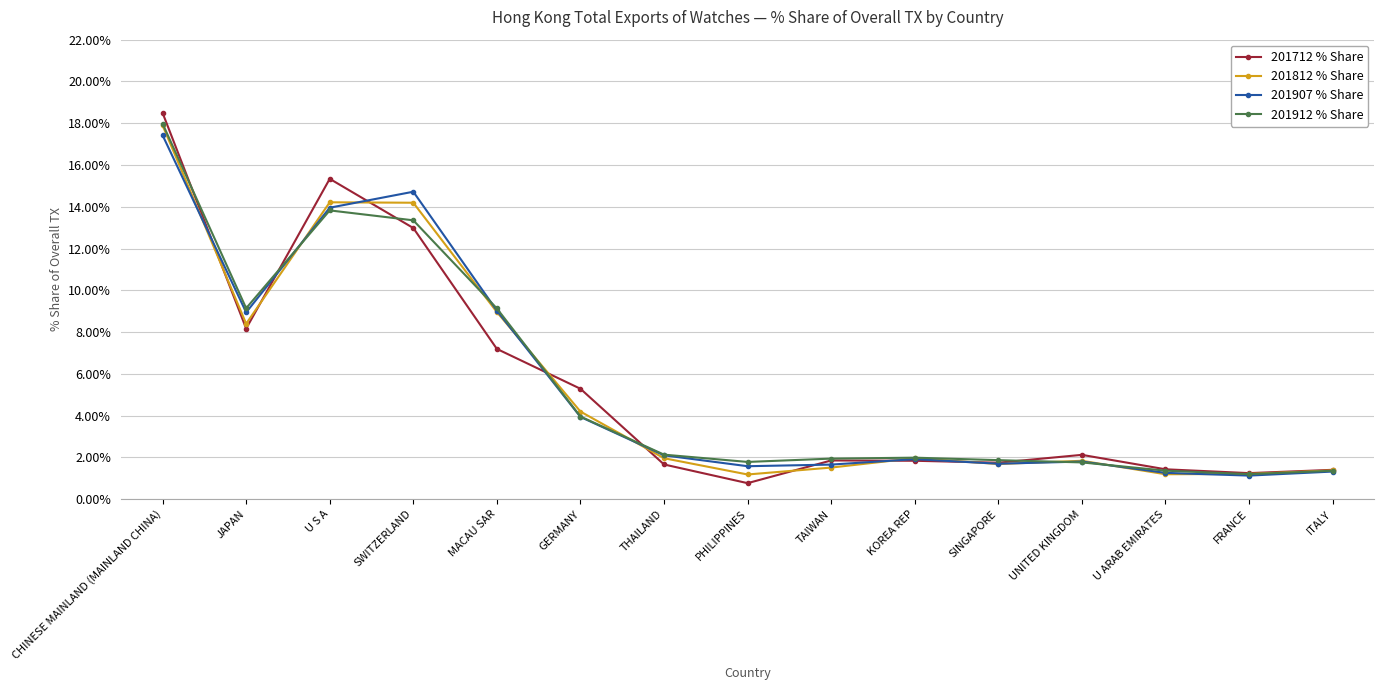

Is this an area chart (filled region under the line)?

No